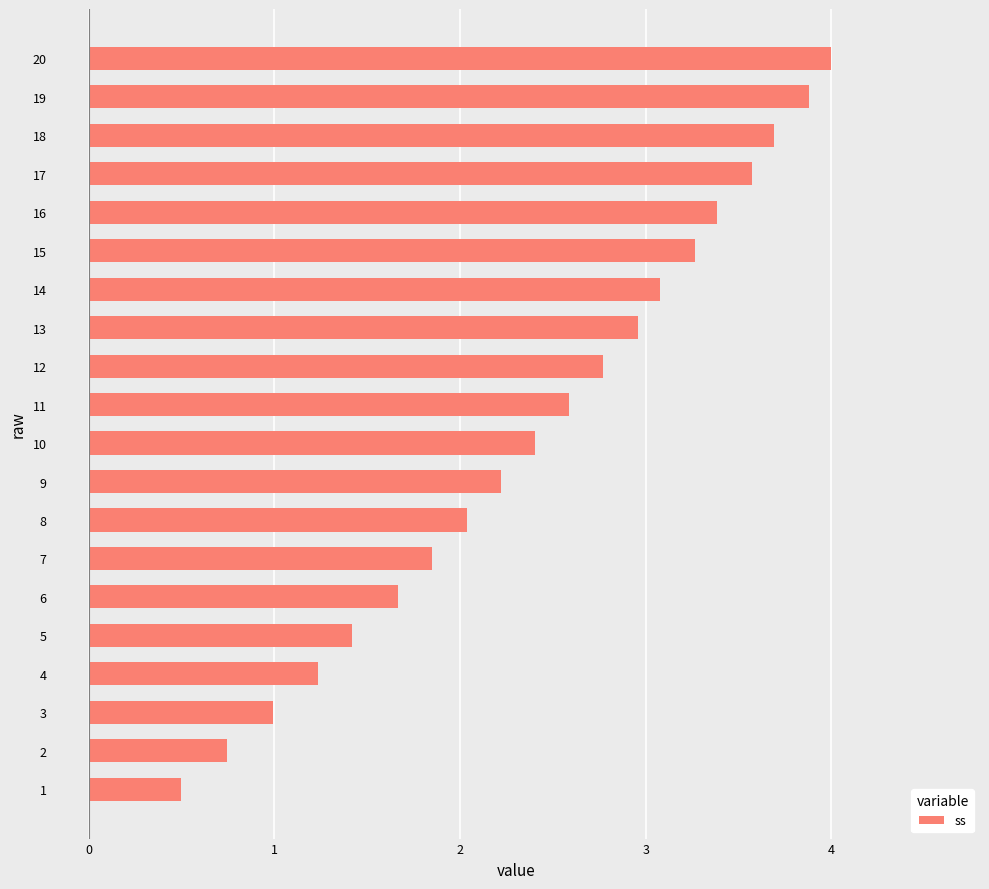

Which label corresponds to the largest value in the chart?

20